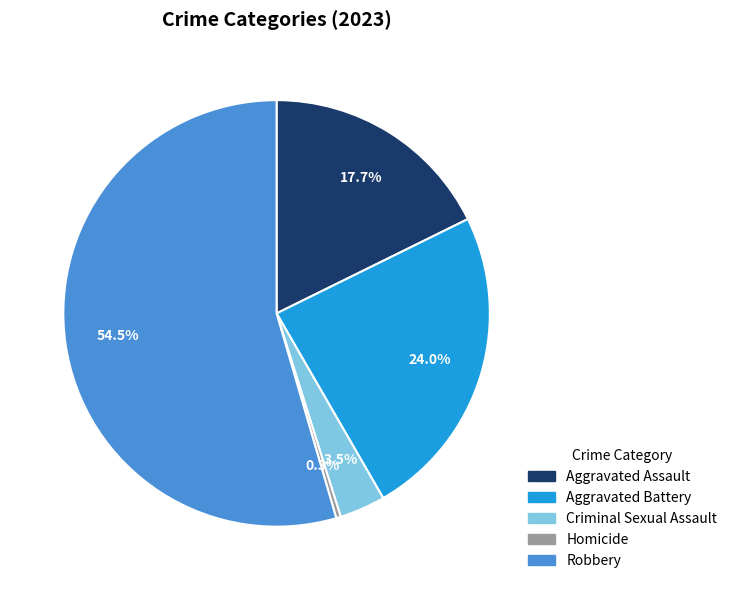

Rank the categories by value from highest to lowest.

Robbery, Aggravated Battery, Aggravated Assault, Criminal Sexual Assault, Homicide